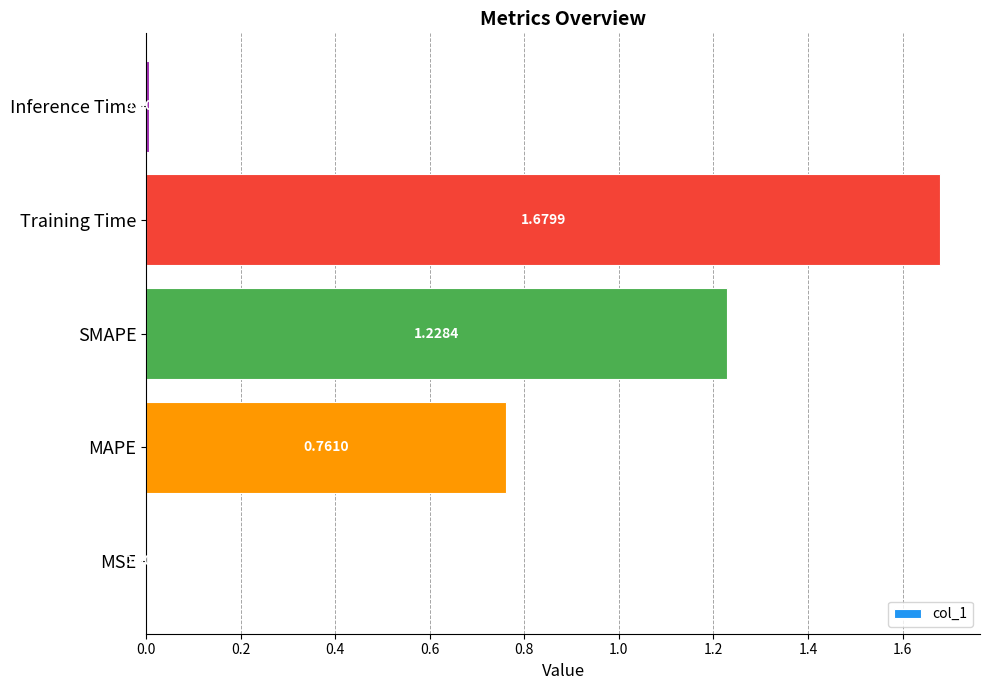

Where is the data nearest to the value 0?

MSE